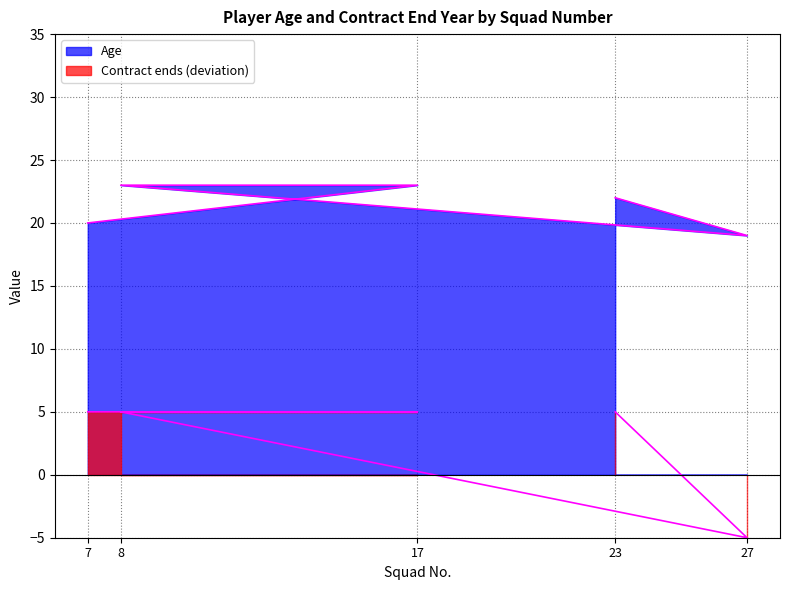

The Age series shows 22 at 23. True or false?

True